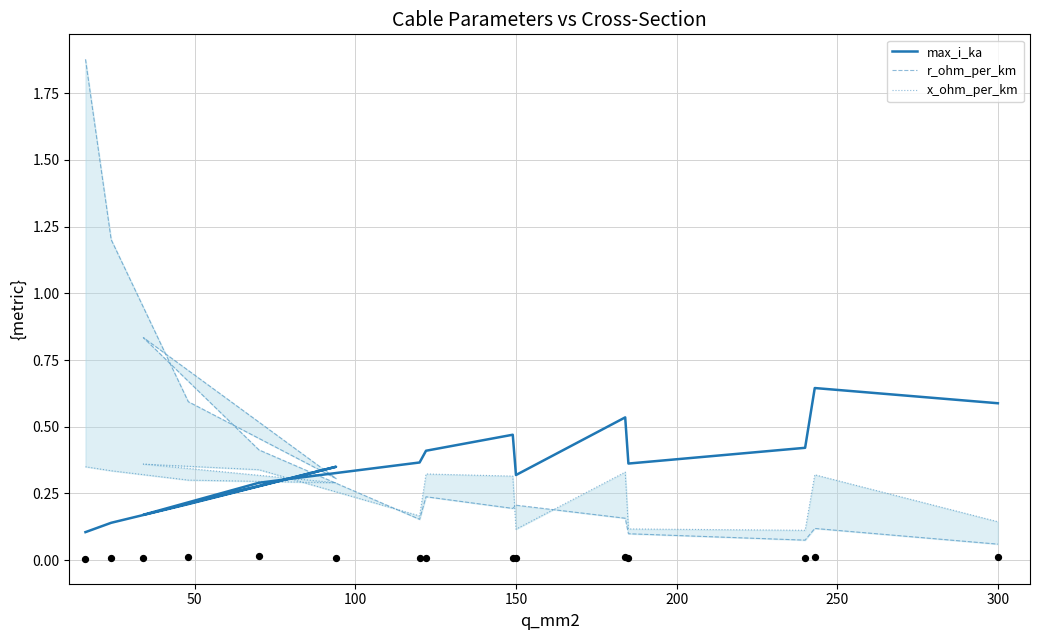

What are all the series names shown in the legend?

max_i_ka, r_ohm_per_km, x_ohm_per_km